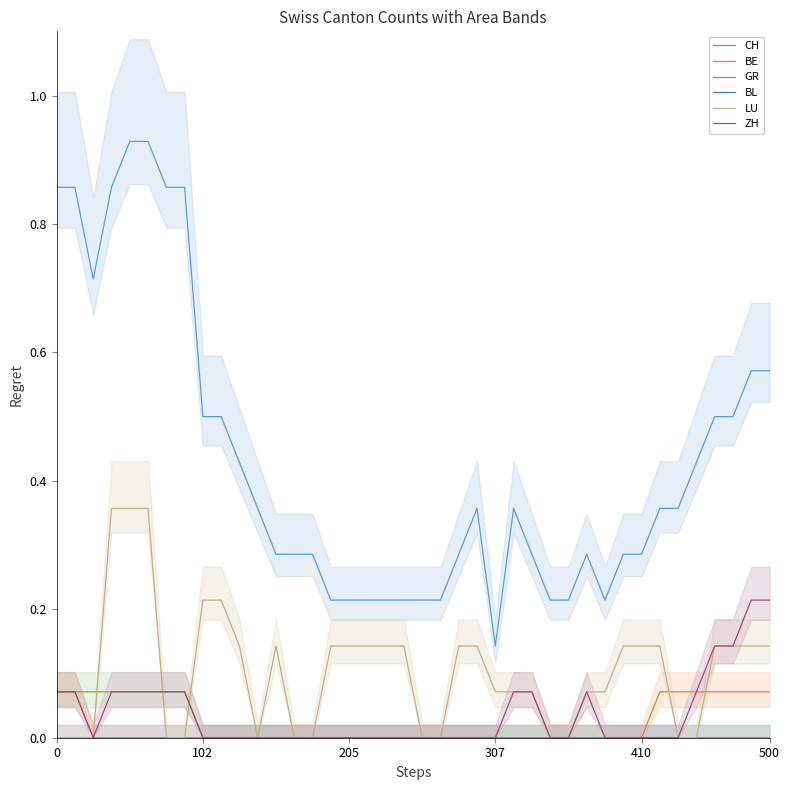

Is the value of LU at 29 greater than the value of ZH at 15?

Yes